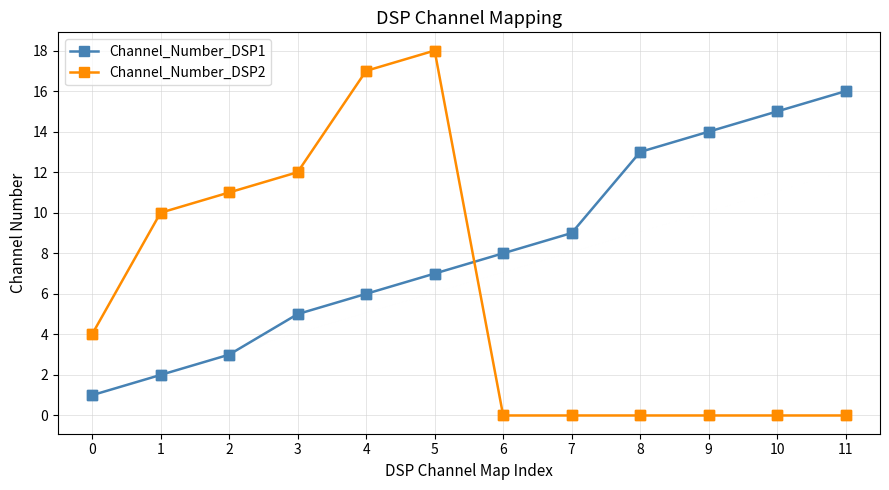

Which series has the largest range (max minus min)?

Channel_Number_DSP2